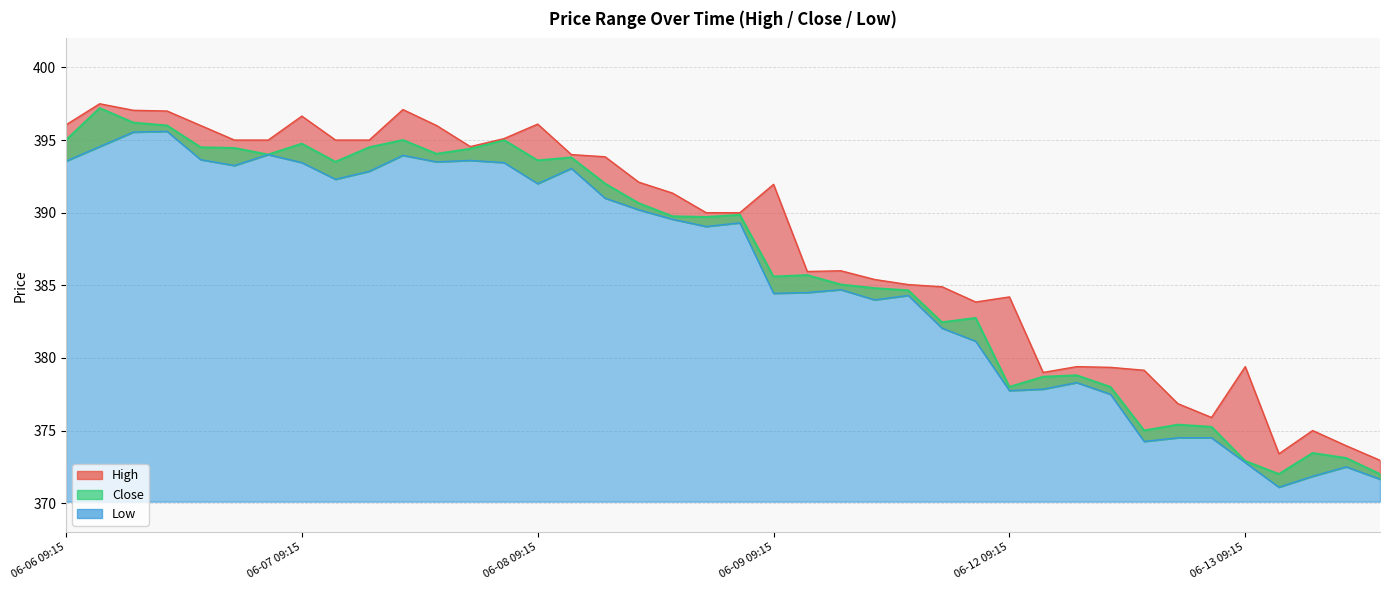

True or false: Close has more than 2 points higher than both neighbors.

True